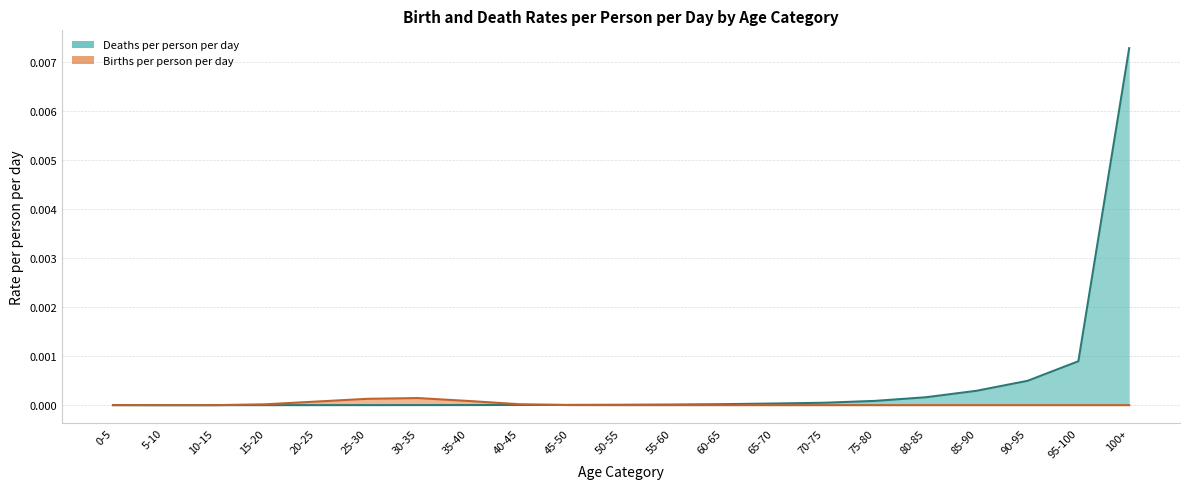

List the labels in order of Deaths per person per day value, largest first.

100+, 95-100, 90-95, 85-90, 80-85, 75-80, 70-75, 65-70, 60-65, 55-60, 50-55, 45-50, 40-45, 35-40, 0-5, 30-35, 25-30, 20-25, 15-20, 10-15, 5-10